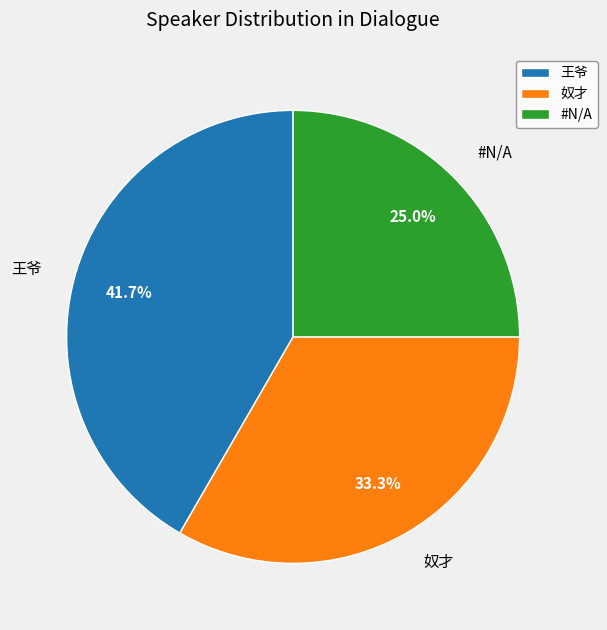

Is #N/A the majority of the pie?

No